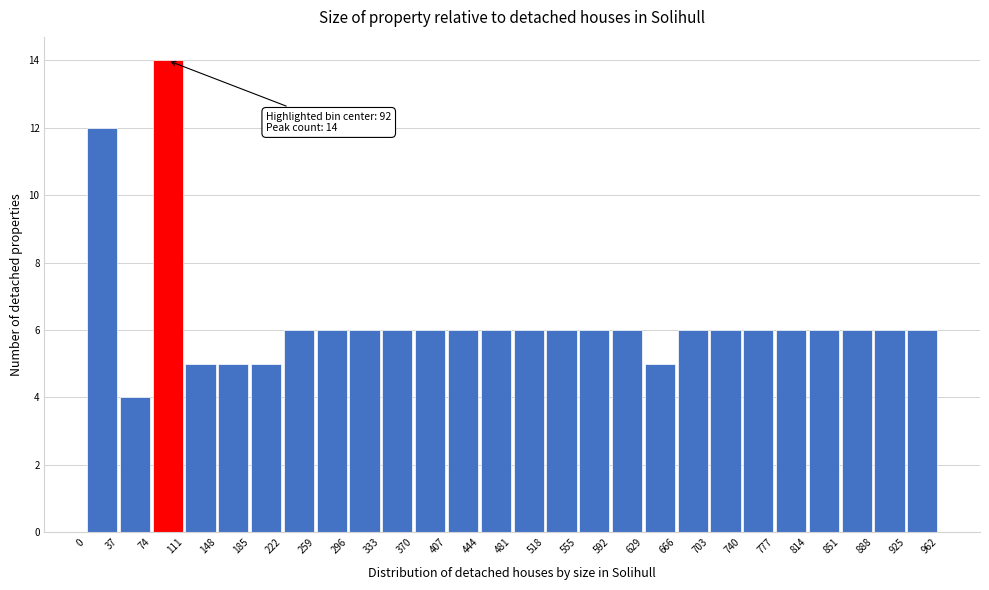

Over which range of the x-axis is the bar tallest?

74 to 111